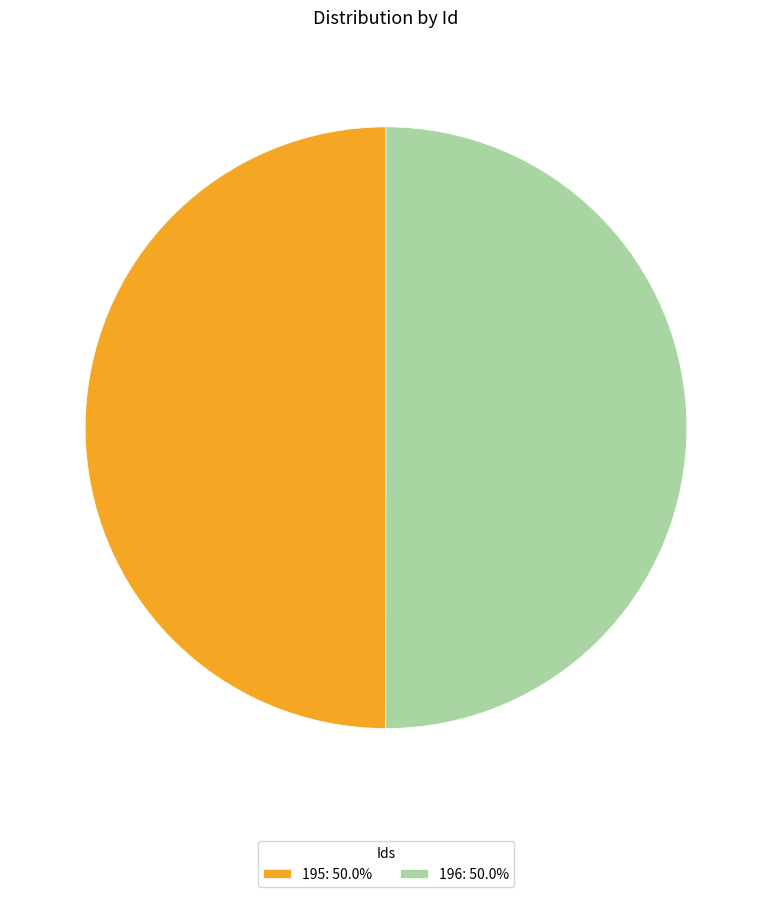

Do 195: 50.0% and 196: 50.0% together represent more than half of the pie?

Yes